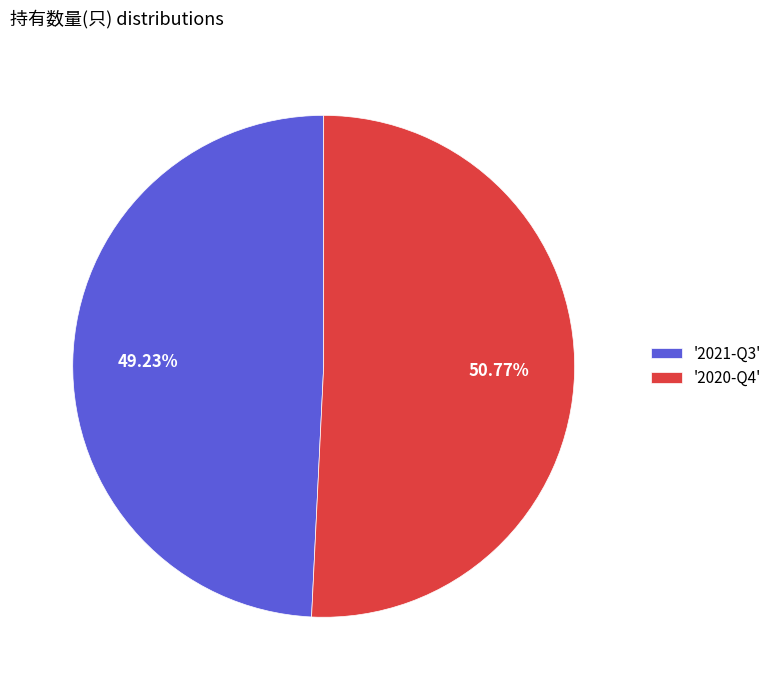

What is the ratio of the value at '2021-Q3' to the value at '2020-Q4'?

1.0